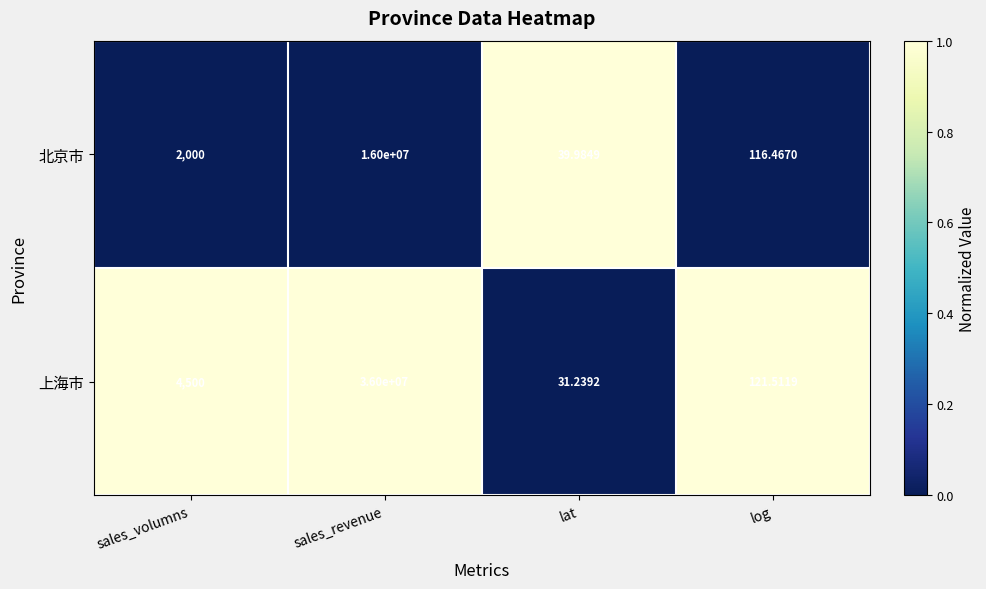

How many values in the 北京市 series are below 2000?

2